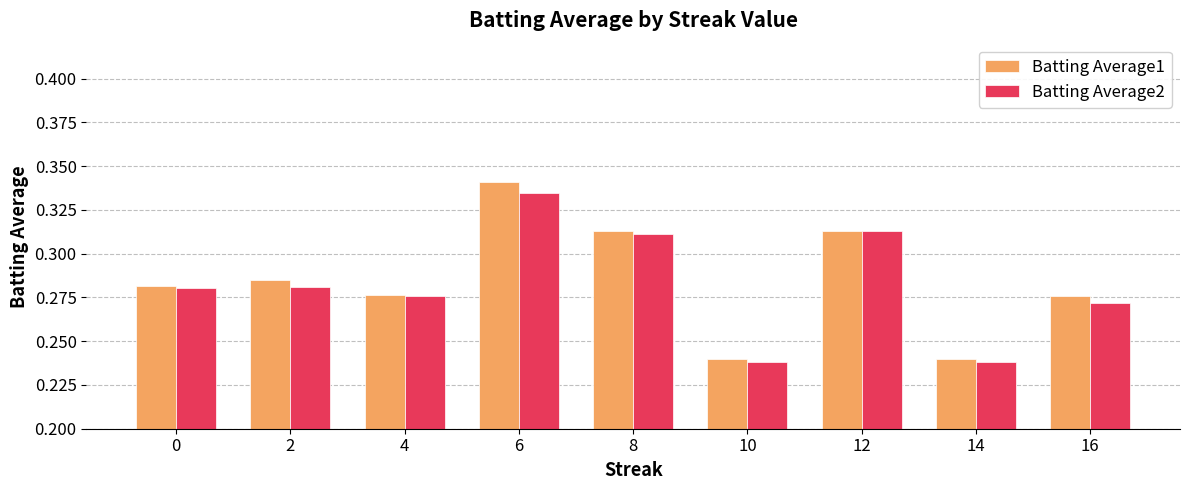

What is the difference between the maximum and minimum values in the Batting Average2 series?

0.1